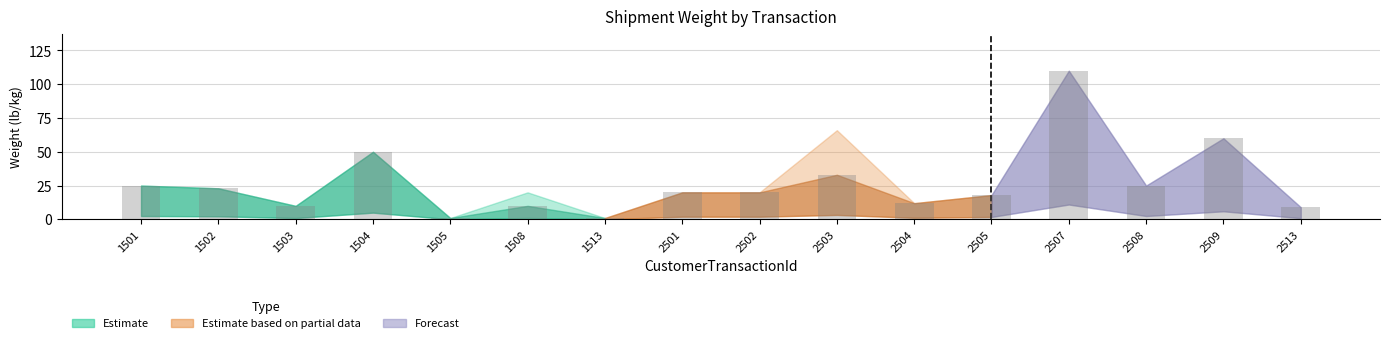

How many bars are there in total?

16